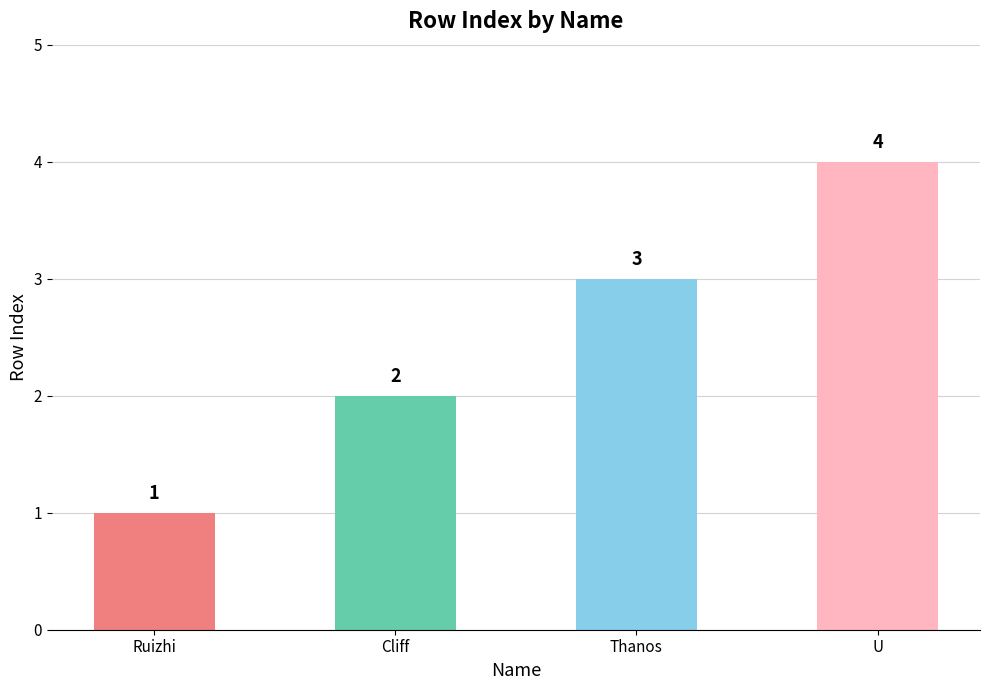

What is the maximum value shown in the chart?

4